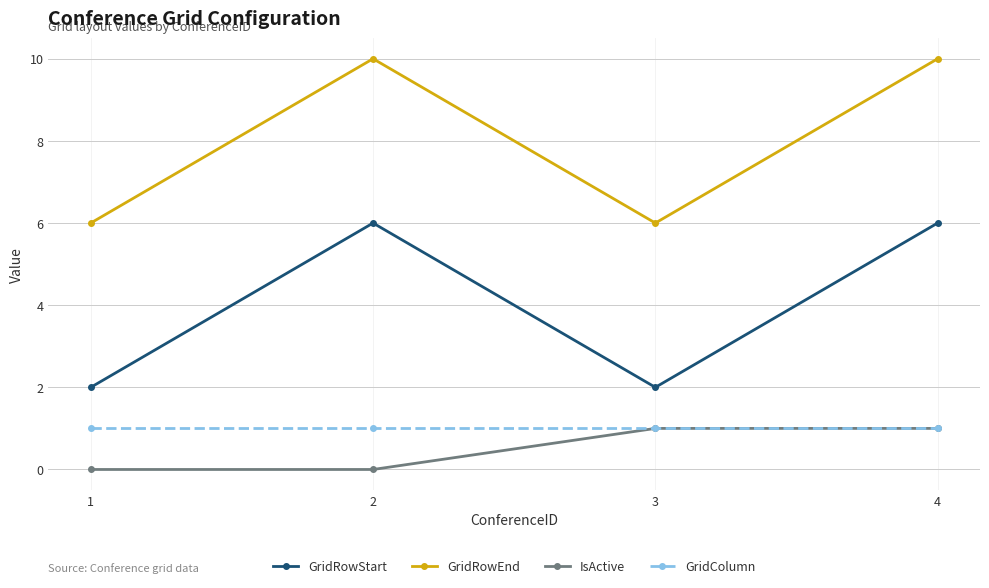

Count the number of categories in the chart.

4